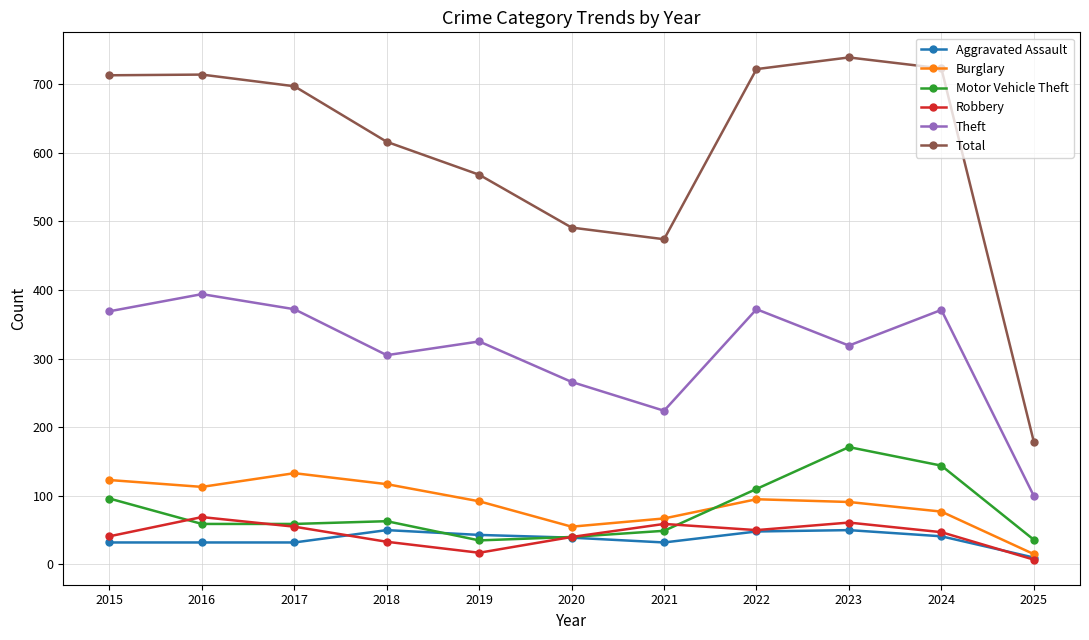

In Burglary, how many points are higher than both neighbors (excluding endpoints)?

2